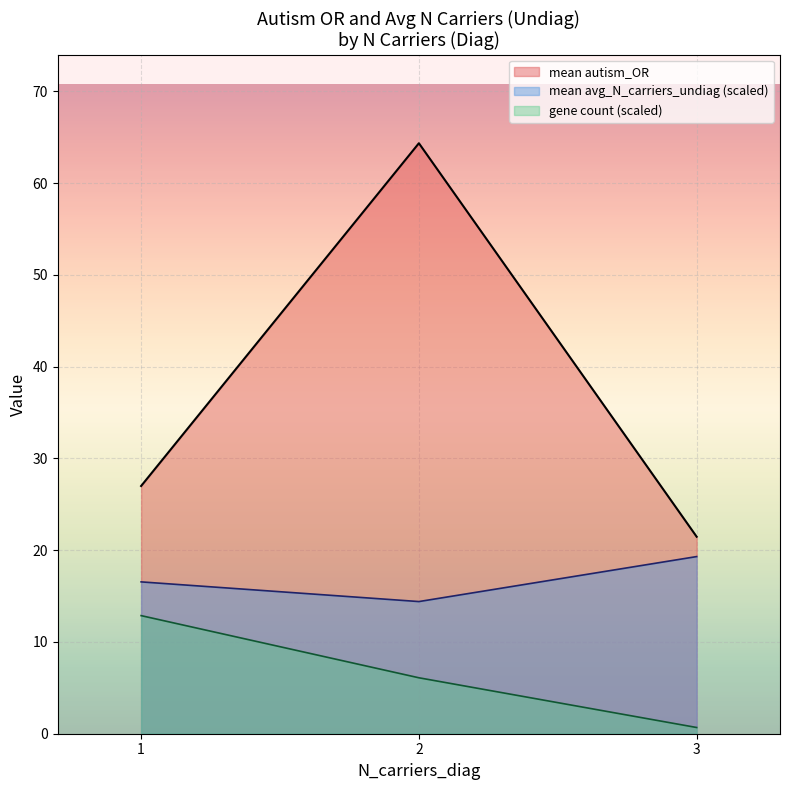

What is the total value across all series at 2?

84.9